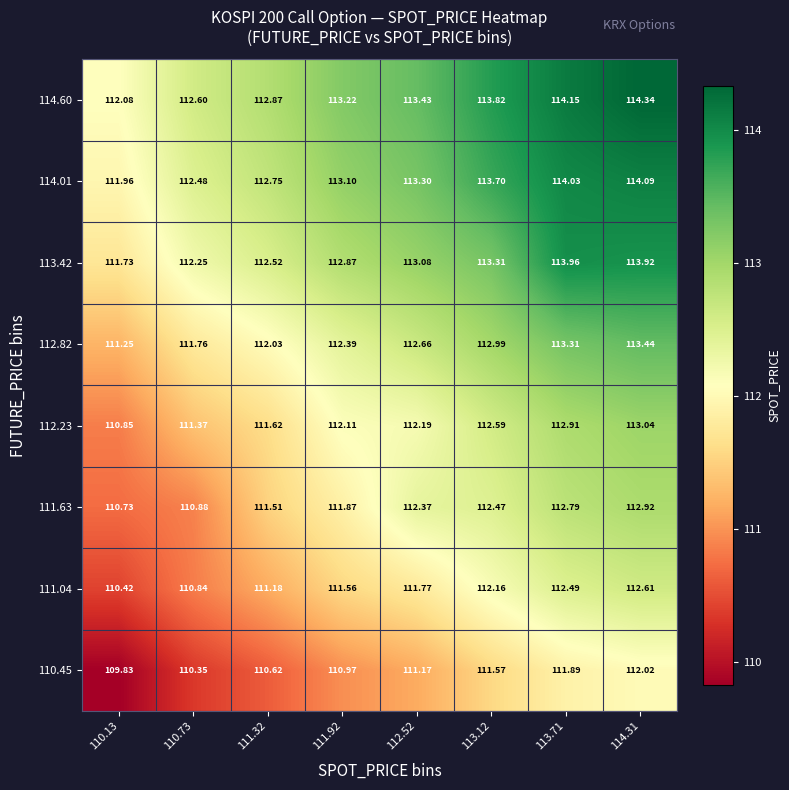

Is the value of 114.60 at 112.52 greater than the value of 112.82 at 113.71?

Yes